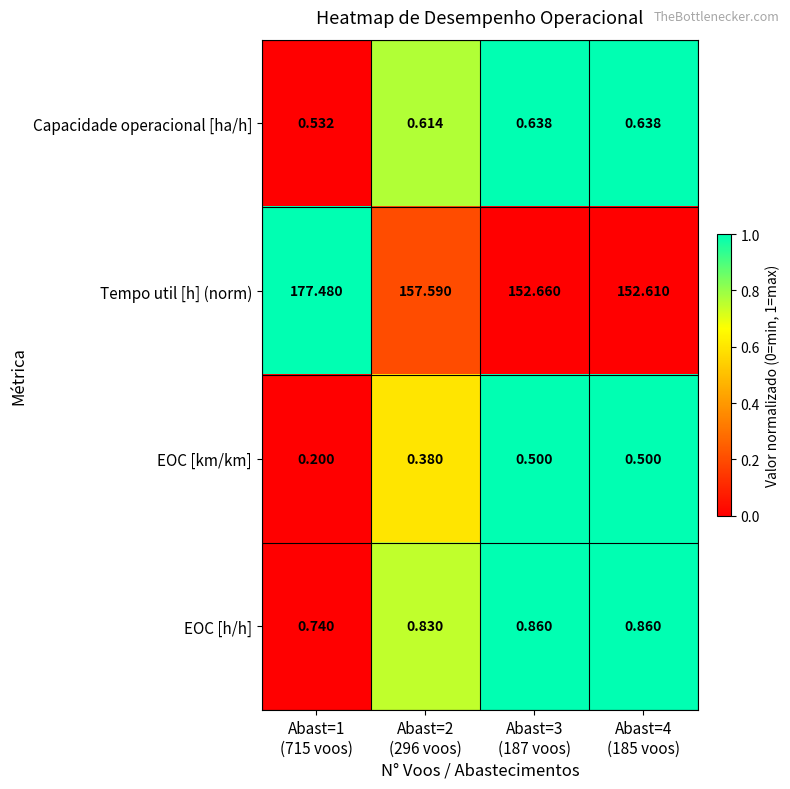

At which category does the chart reach its peak across all series?

Abast=1
(715 voos)